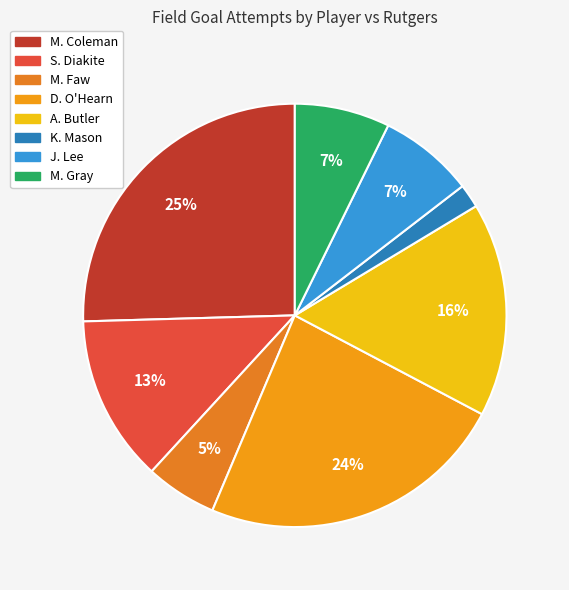

True or false: K. Mason accounts for 2% of the total.

True